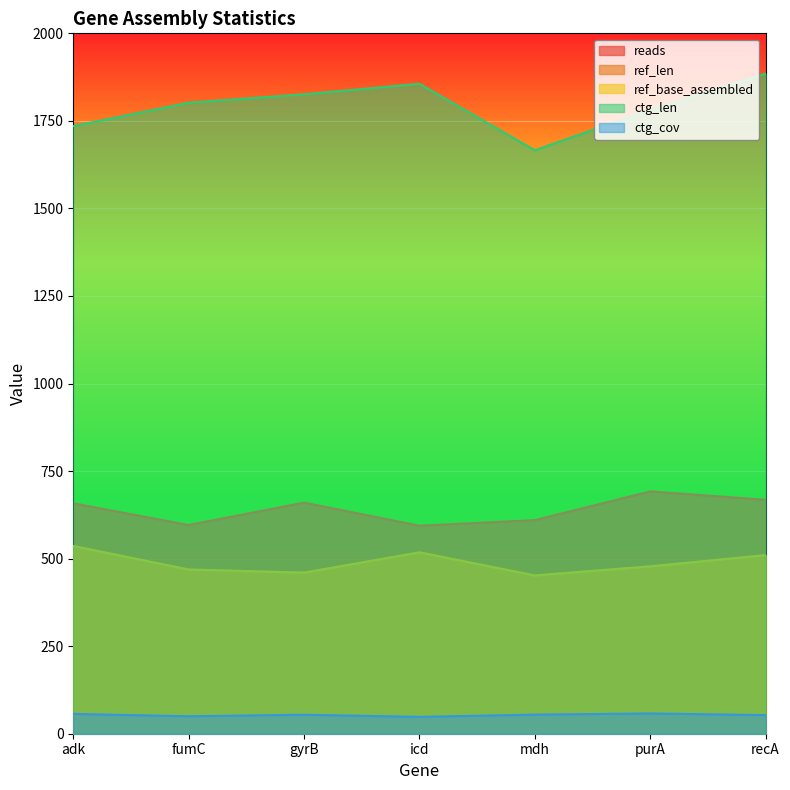

What is the label of the 5th point from the right?

gyrB